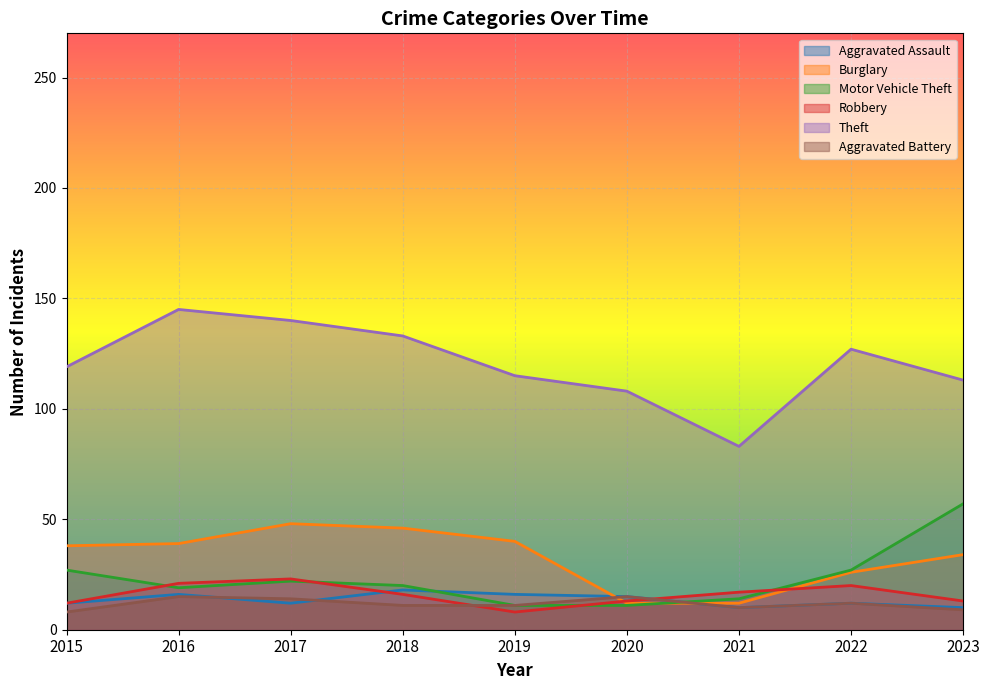

What is the difference between the highest and lowest values at 2017?

128